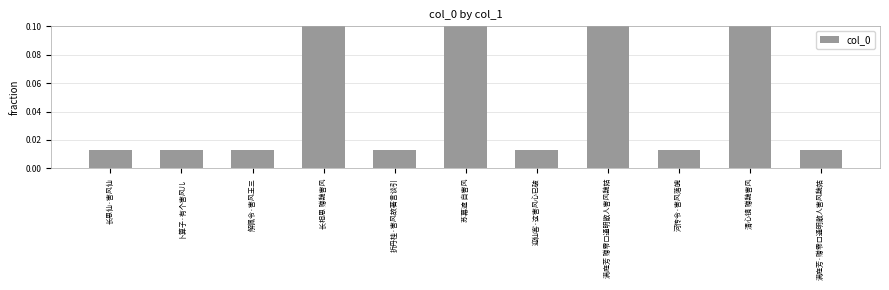

What is the maximum value shown in the chart?

0.2